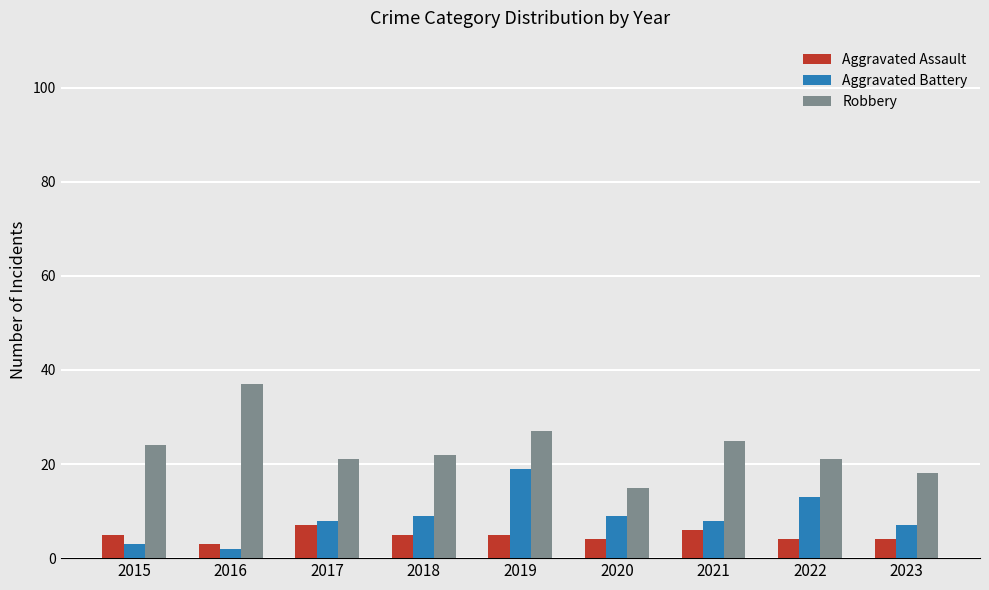

Is the value of Aggravated Battery at 2021 greater than the value of Aggravated Assault at 2016?

Yes